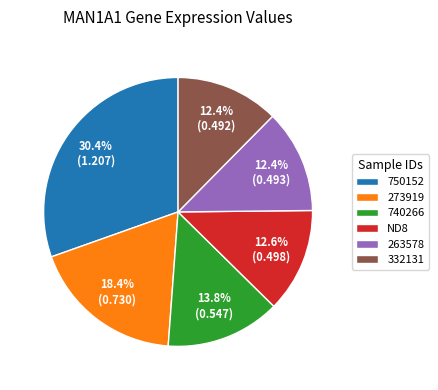

How many segments does this pie chart have?

6